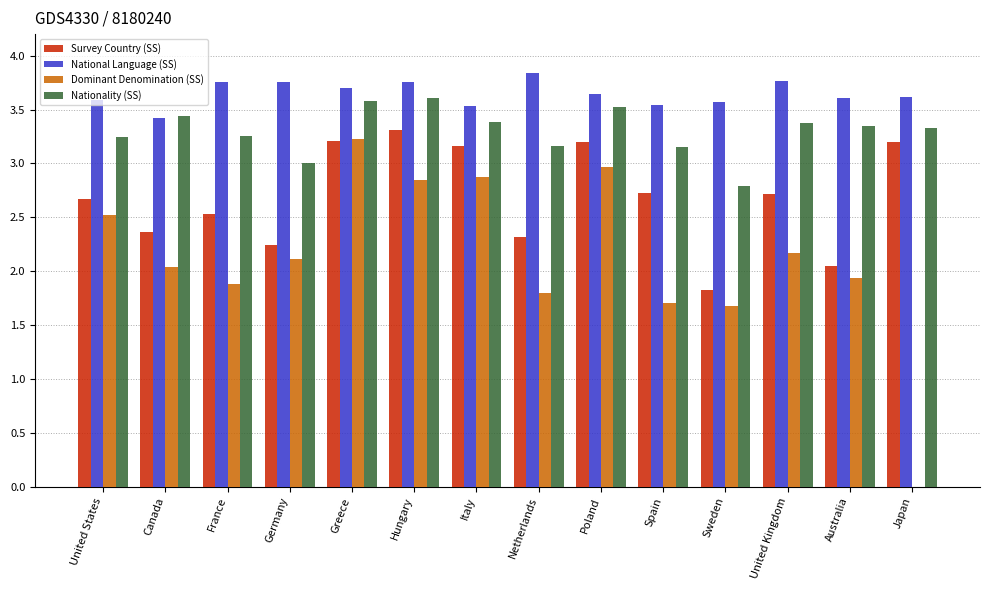

What is the sum of the Nationality (SS) values at Germany and Netherlands?

6.2